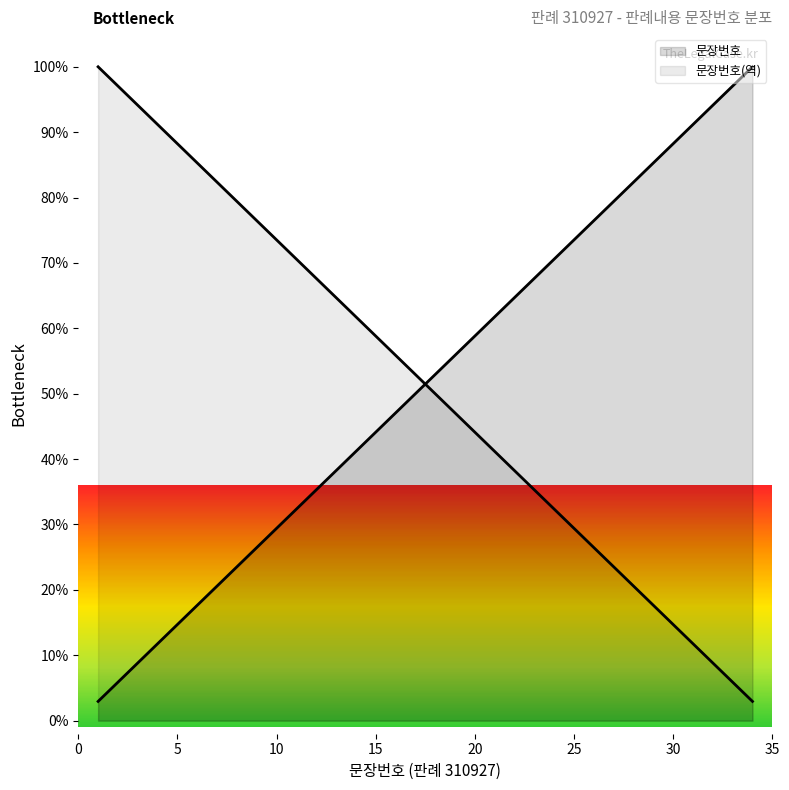

True or false: the data shows 48.0 at 11.

False